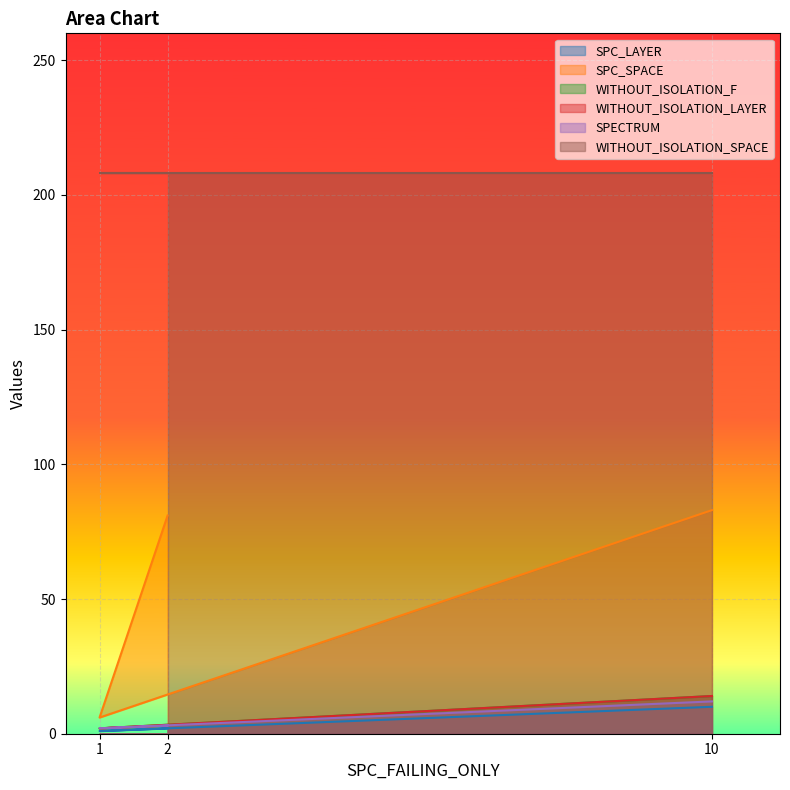

Which series has the largest range (max minus min)?

SPC_SPACE